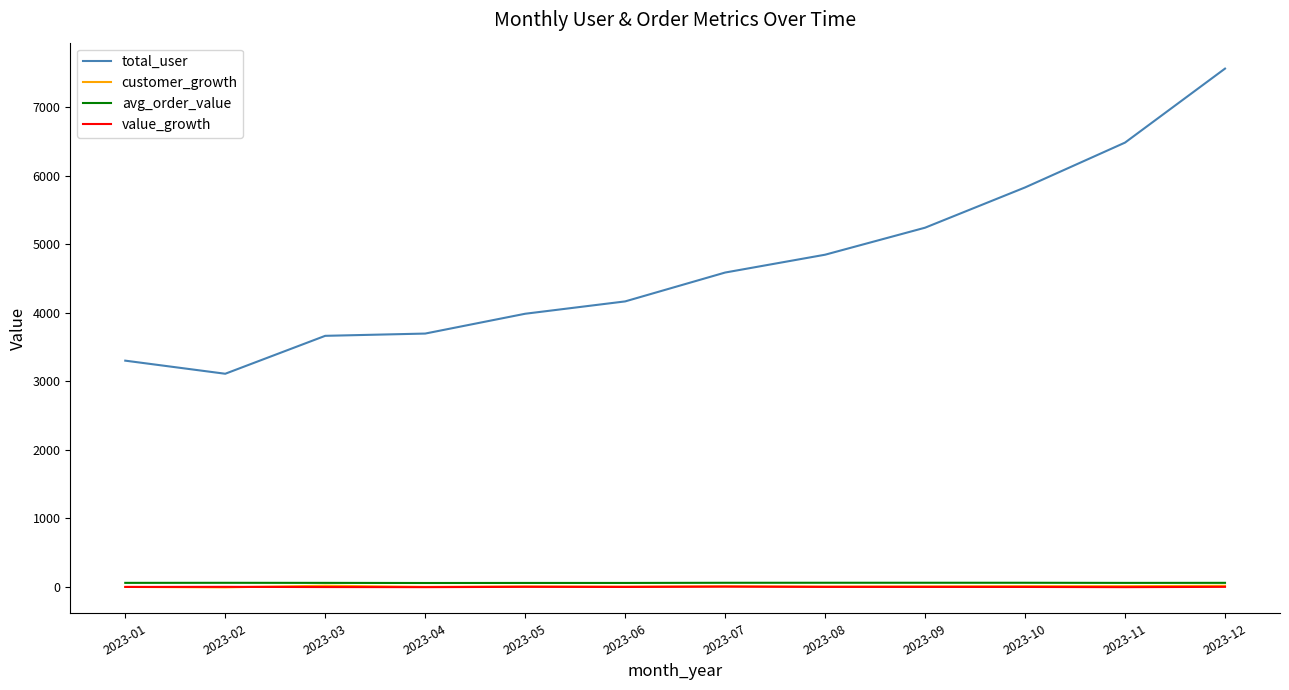

True or false: total_user and value_growth cross at least once.

False